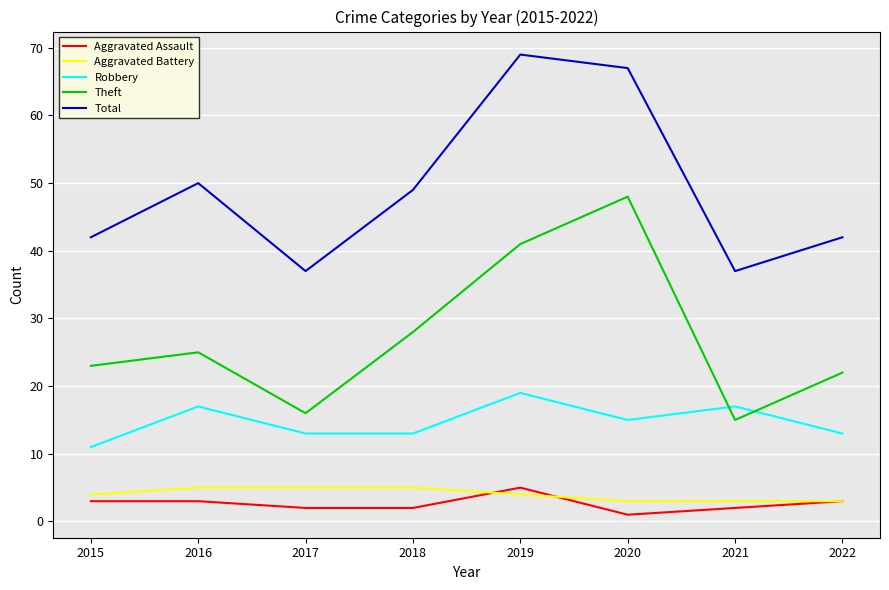

Is this an area chart (filled region under the line)?

No